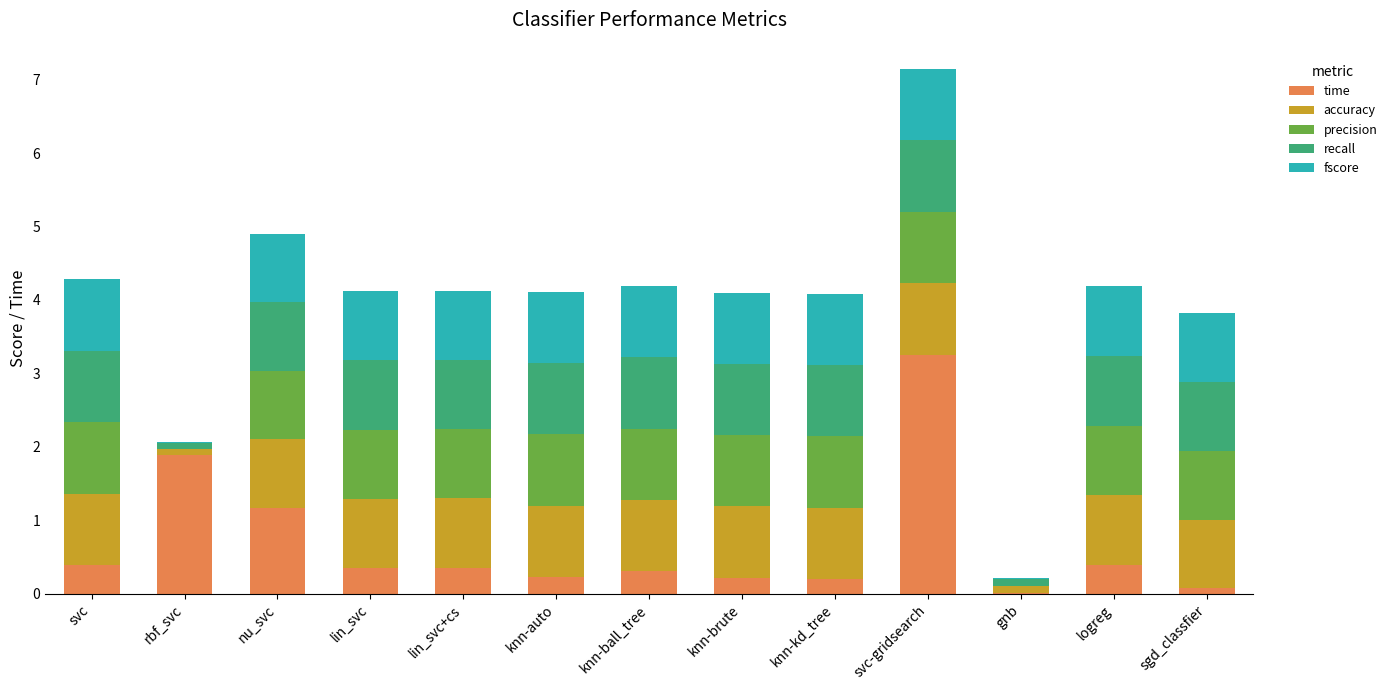

What is the highest value of the time series?

3.3